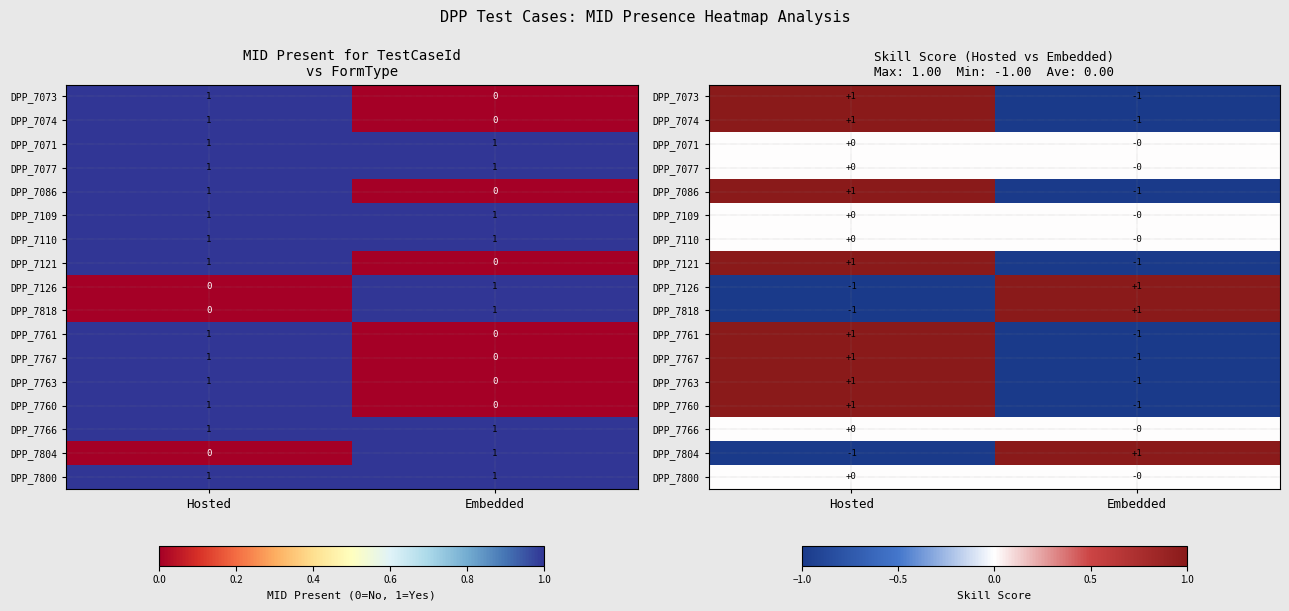

At how many categories does at least one series exceed 0?

2